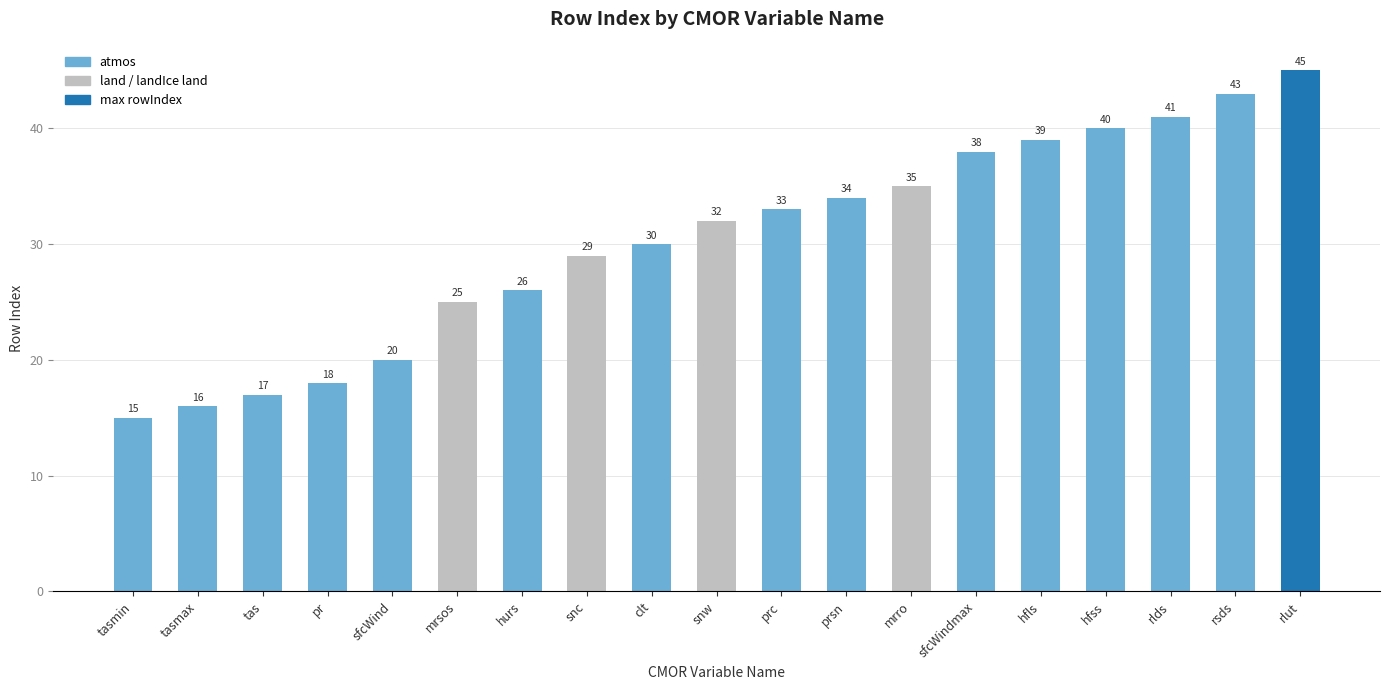

How many values are below 32?

9